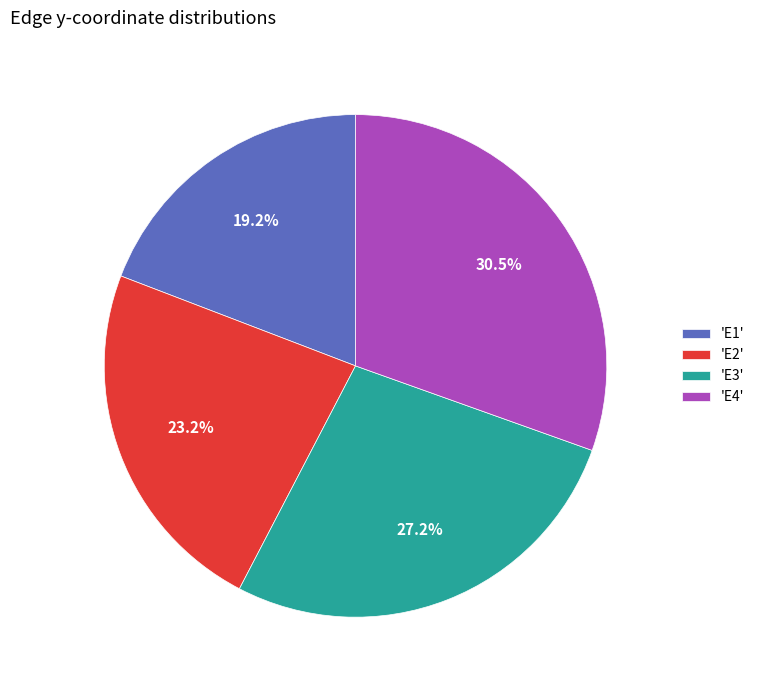

To the nearest percent, what is the difference between the largest and smallest slice percentages?

11%